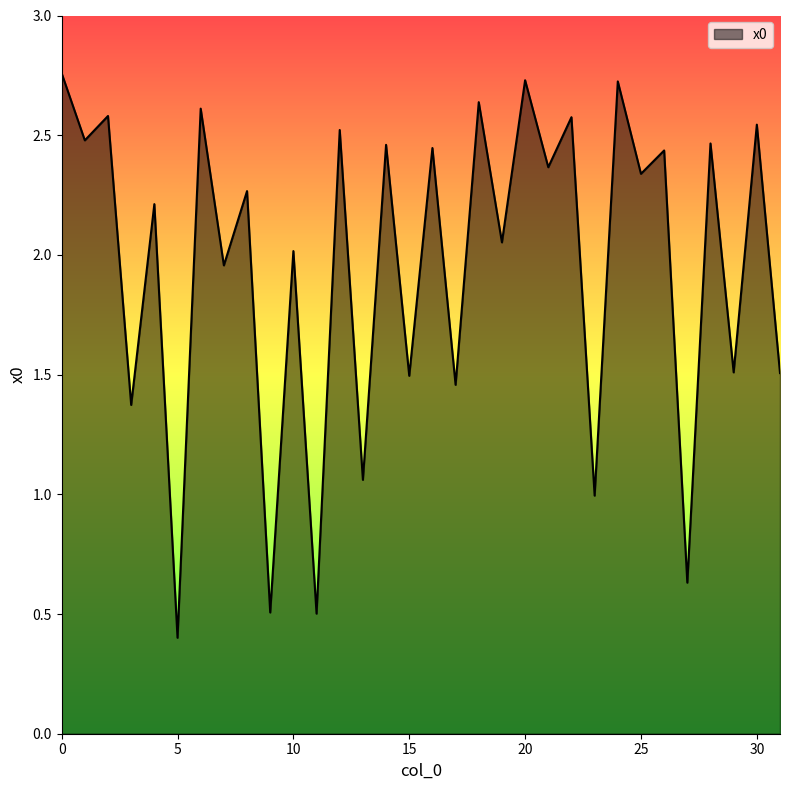

What is the smallest value displayed?

0.4